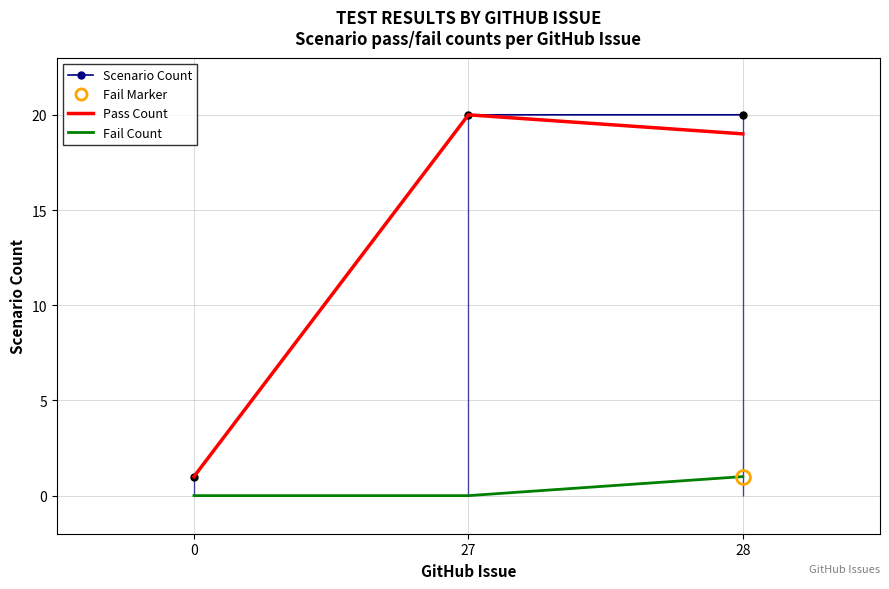

True or false: Scenario Count has a value of 20 at 28.

True